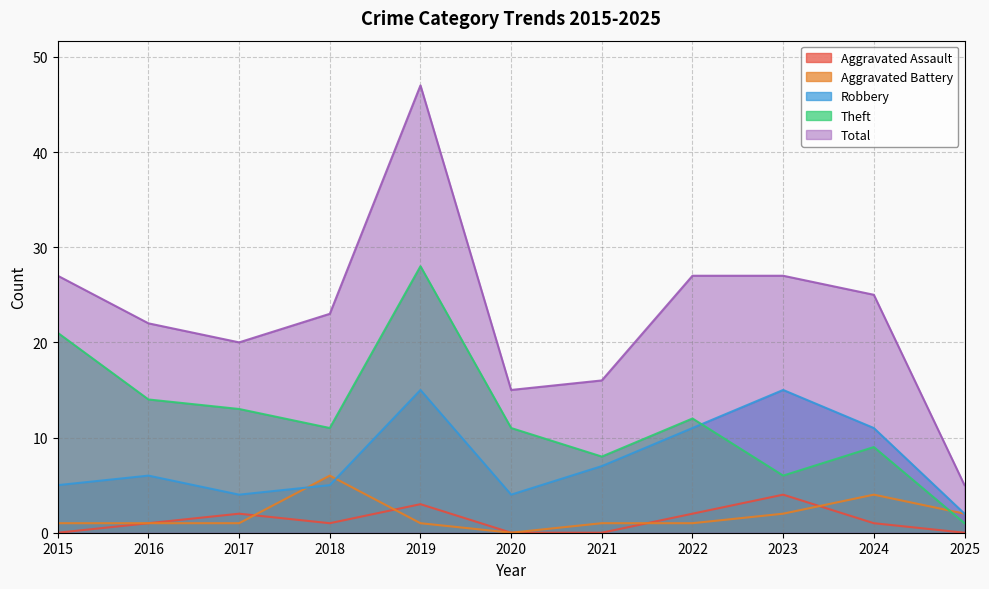

What is the total value across all series at 2025?

10